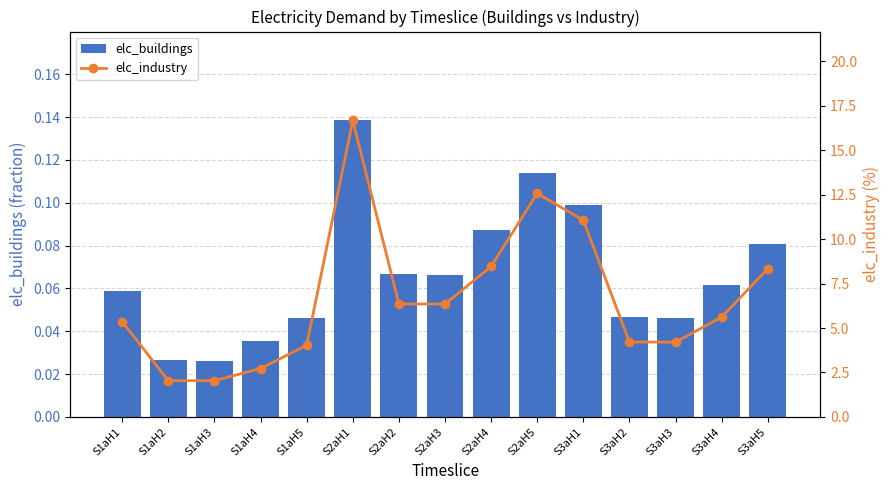

Rank the series by their maximum value, from lowest to highest.

elc_buildings, elc_industry